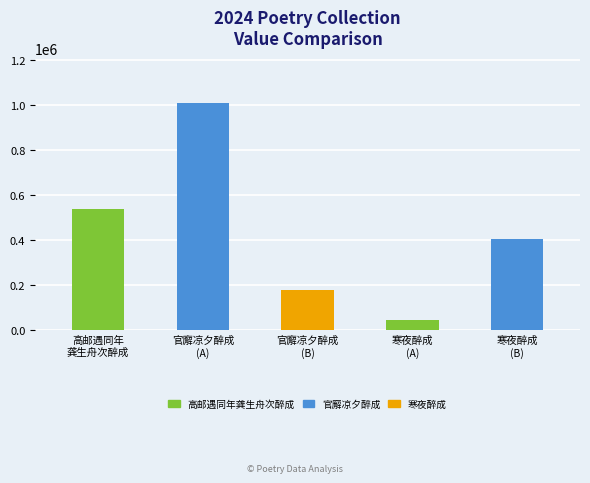

The value at 官廨凉夕醉成 is 1007551. True or false?

True